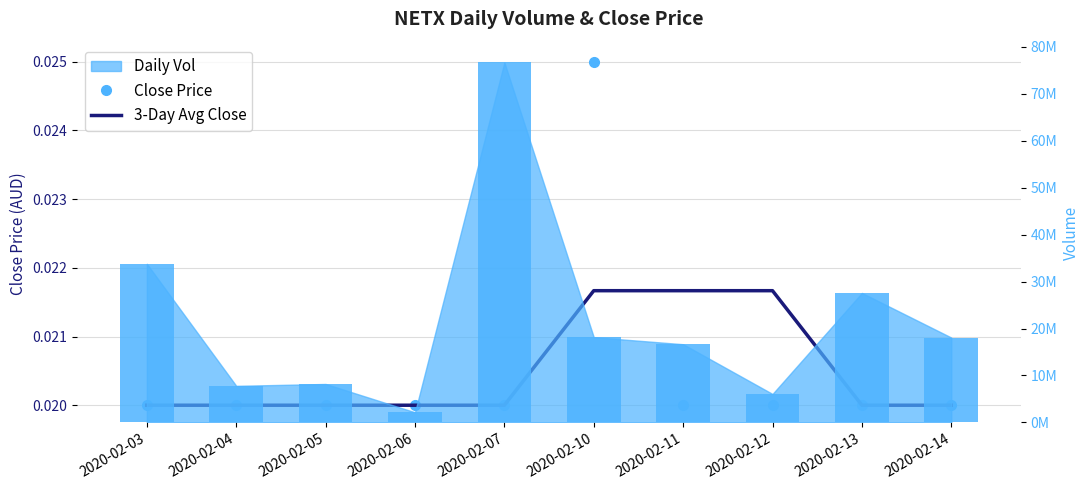

What is the sum of all Daily Vol (bar) values?

215075400.0